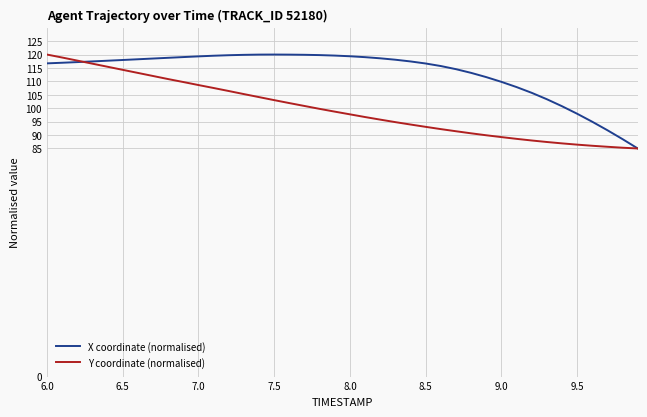

What is the maximum value shown in the chart?

120.0